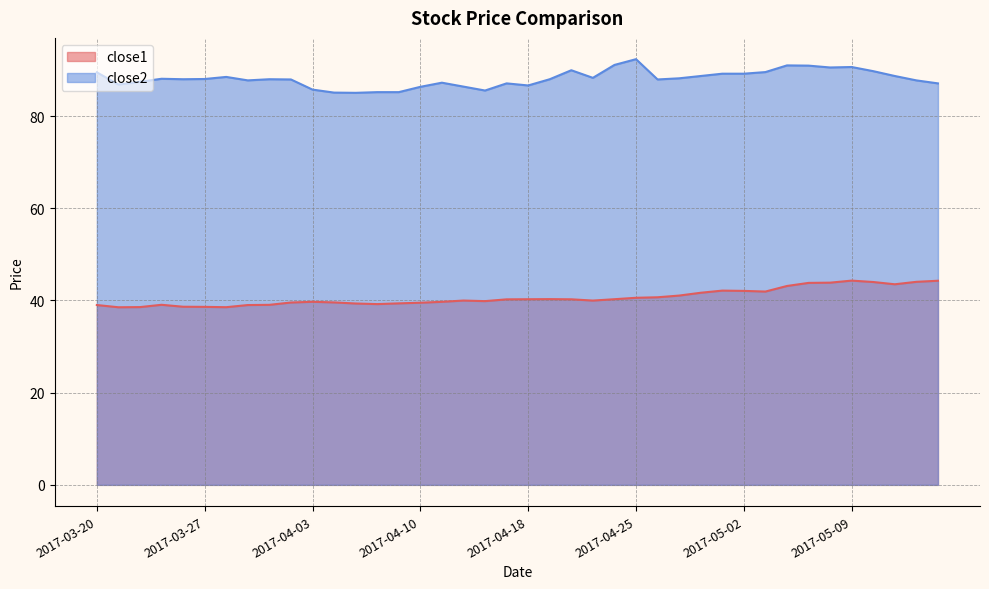

The close1 series shows 40.3 at 2017-04-18. True or false?

True